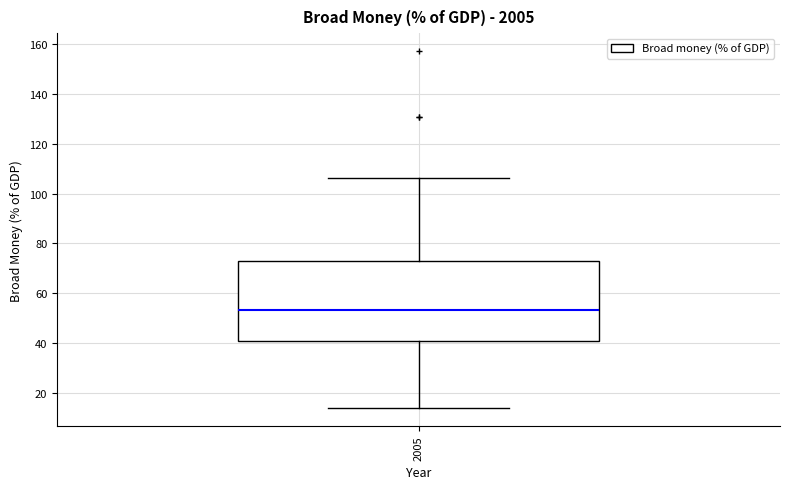

Transcribe this box plot: give where the median line is, the range the box spans, and where the two whiskers end, as read against the y-axis. The values are not printed on the chart, so give them approximately, as read against the axis.

median 54, box 40 to 74, whiskers 14 to 106